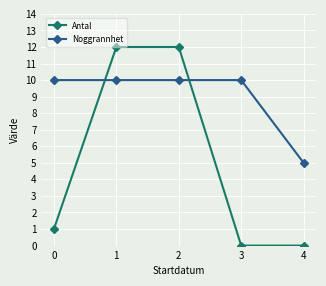

True or false: Antal has more than 2 interior local peaks.

False